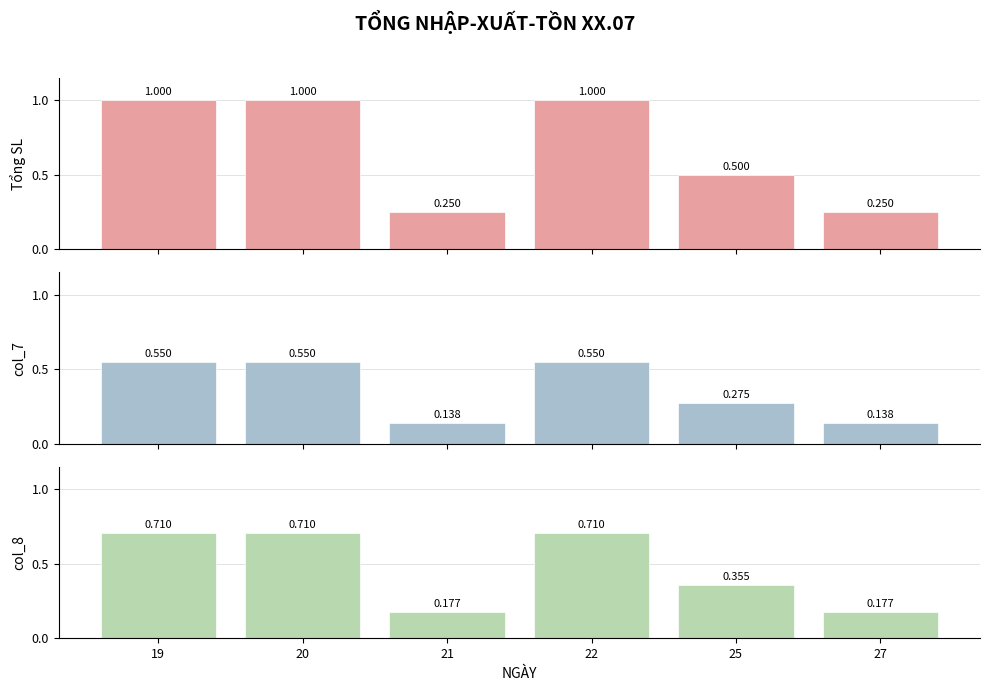

How many data points does each series have?

6